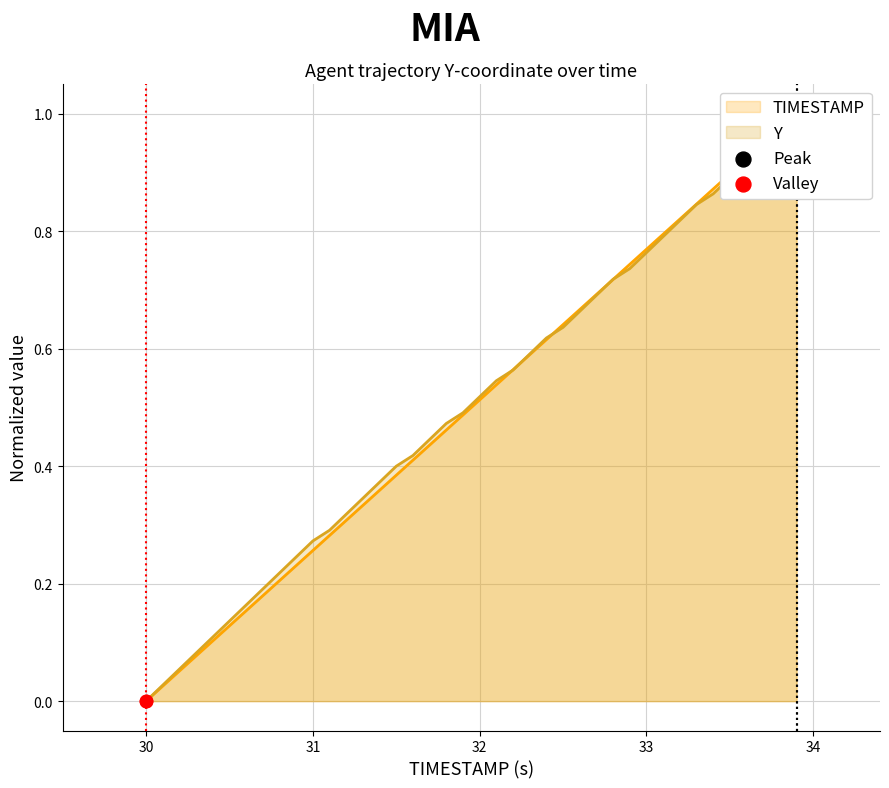

Which series has the largest Y range (max minus min)?

TIMESTAMP